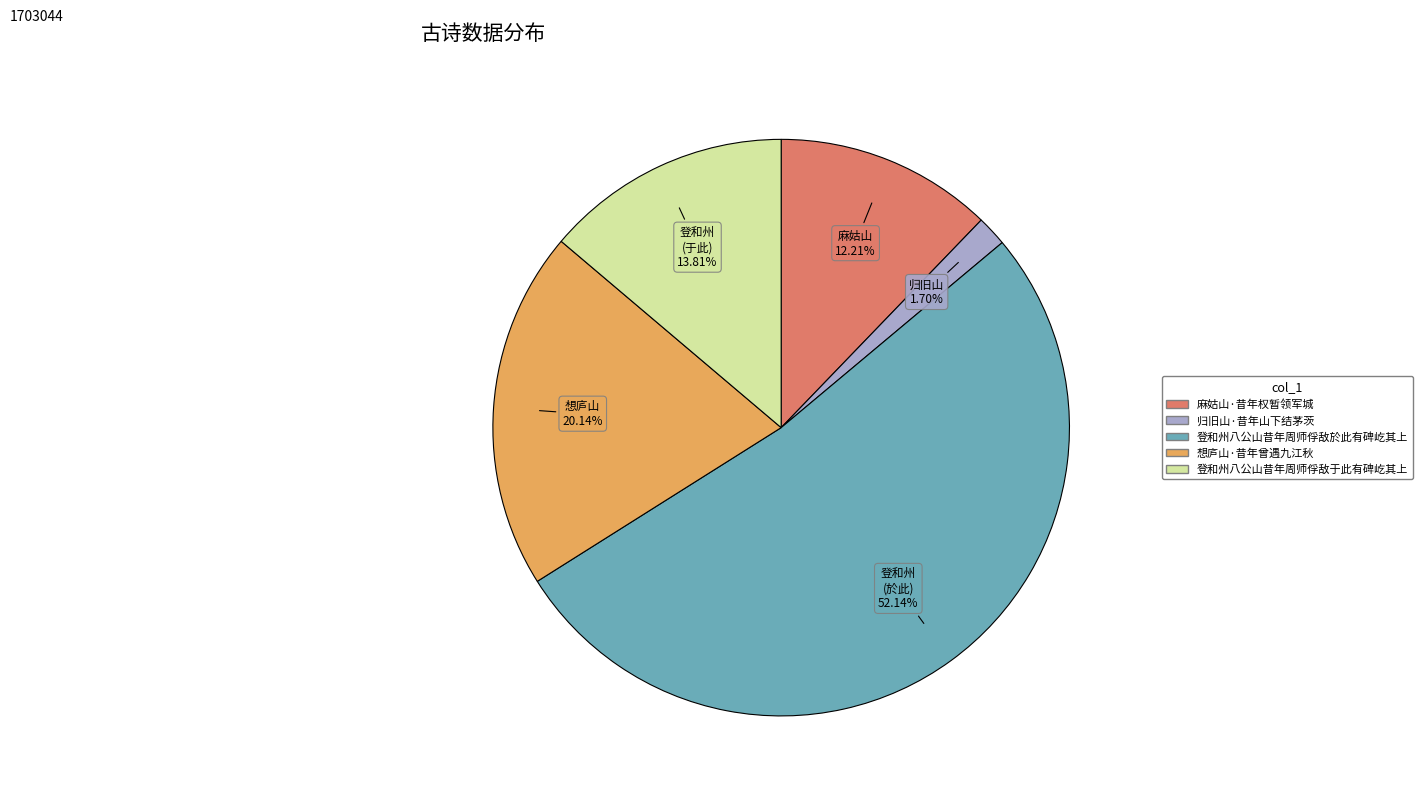

How many slices are in this pie chart?

5